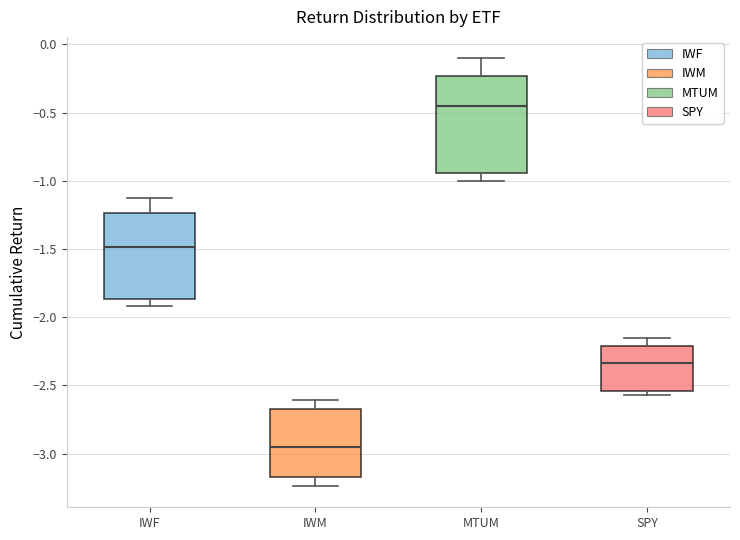

Comparing the boxes themselves (not the whiskers), which one is the tallest?

MTUM